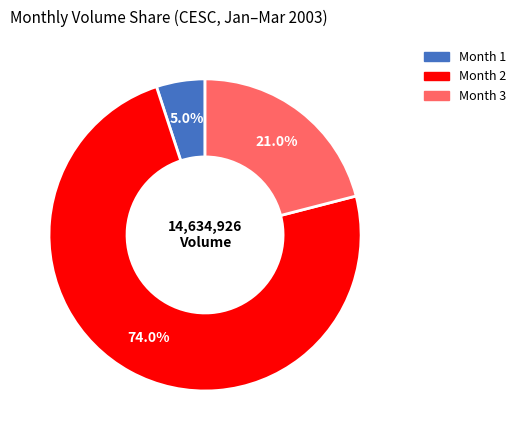

Approximately how many times larger is the value at Month 2 compared to Month 3?

3.5